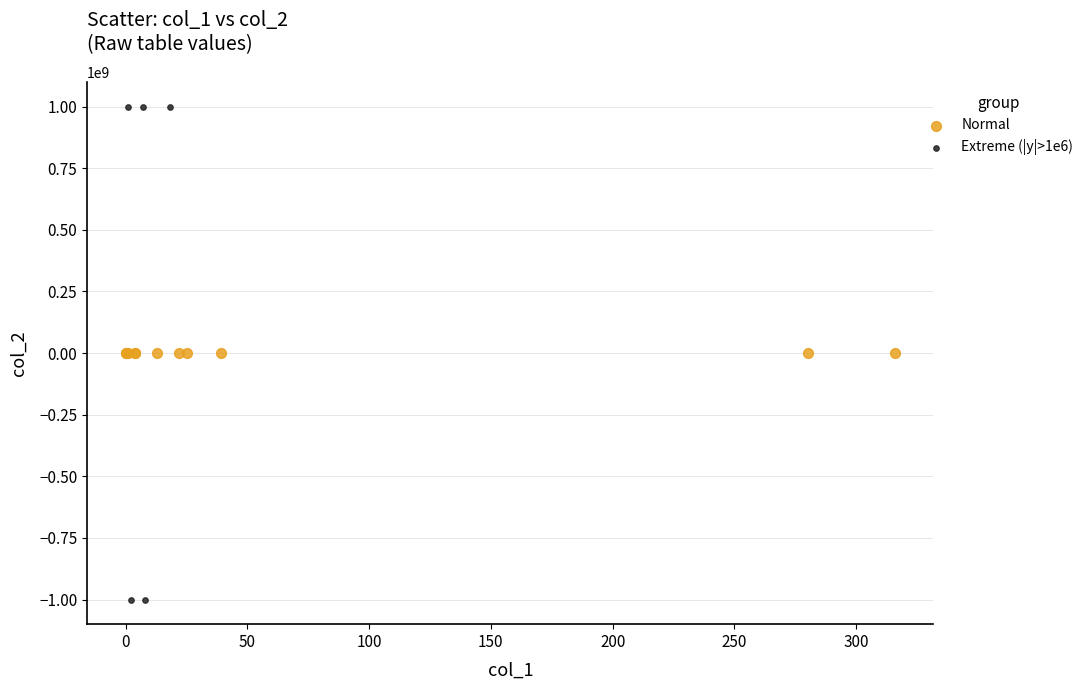

Which series contains the highest Y value?

Extreme (|y|>1e6)